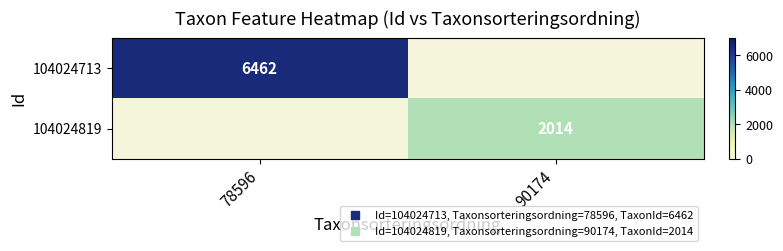

Which series has the widest spread of values?

104024713